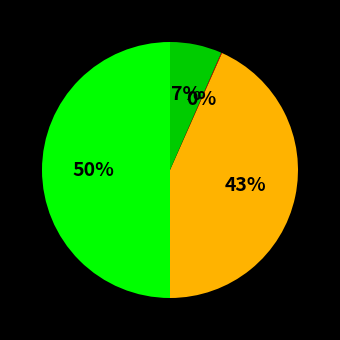

To the nearest percent, what is the difference between the largest and smallest slice percentages?

50%